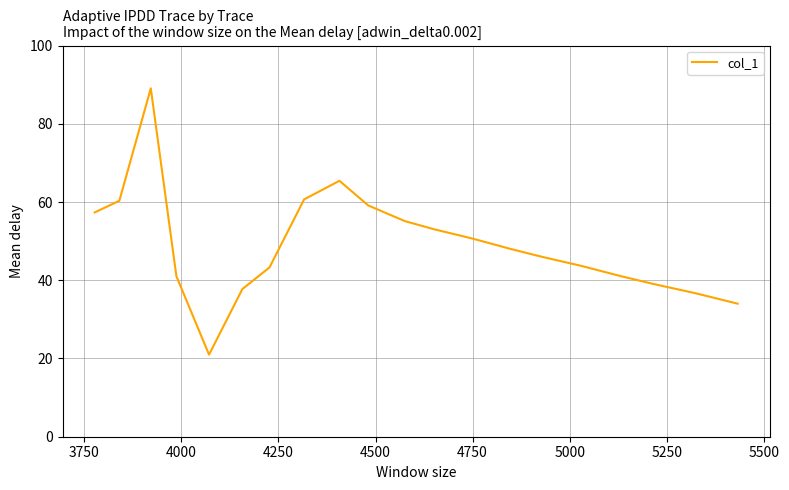

What is the difference between the second highest and minimum values?

44.4